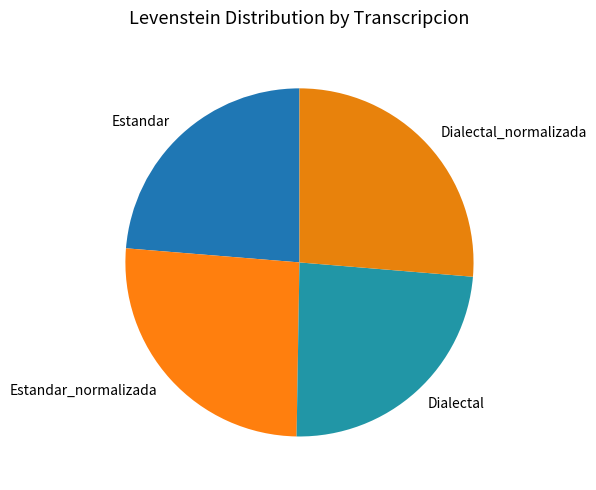

How many segments does this pie chart have?

4